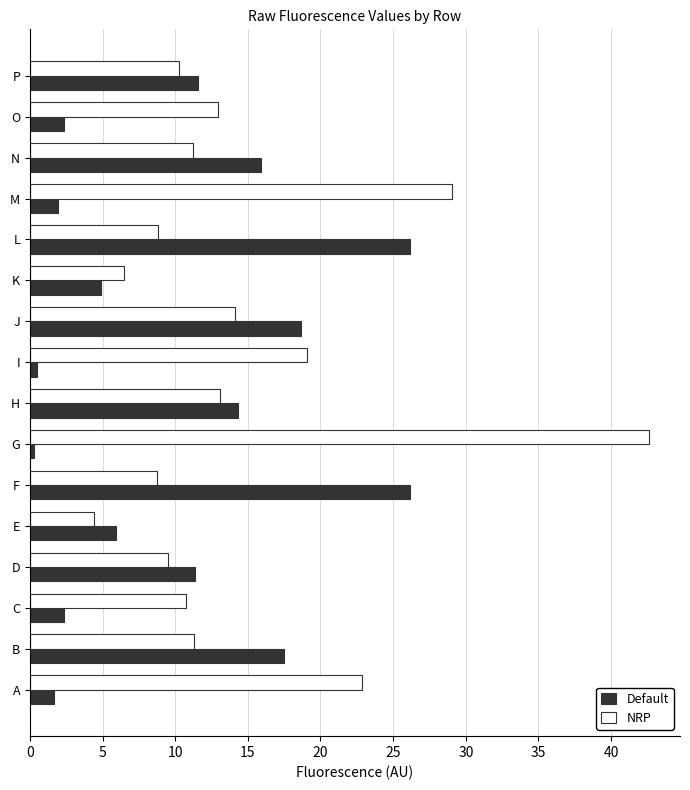

Is it true that Default equals 17.5 at B?

True